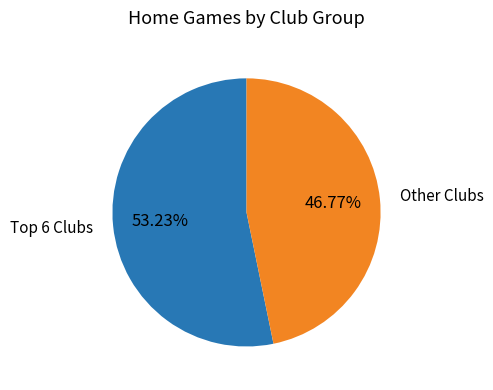

Is there any slice that represents more than half of the pie?

Yes